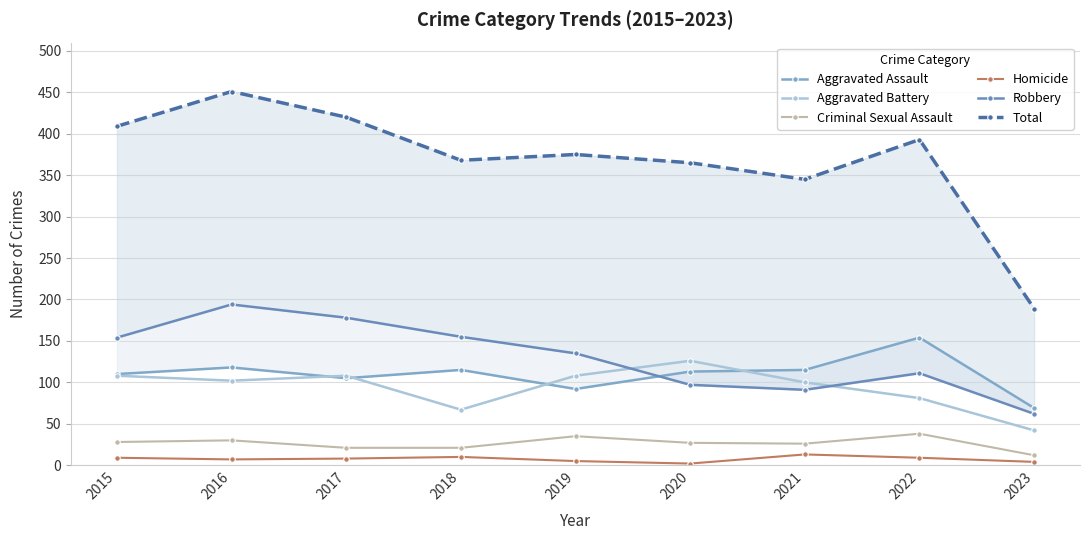

Is it true that Aggravated Assault equals 92 at 2019?

True